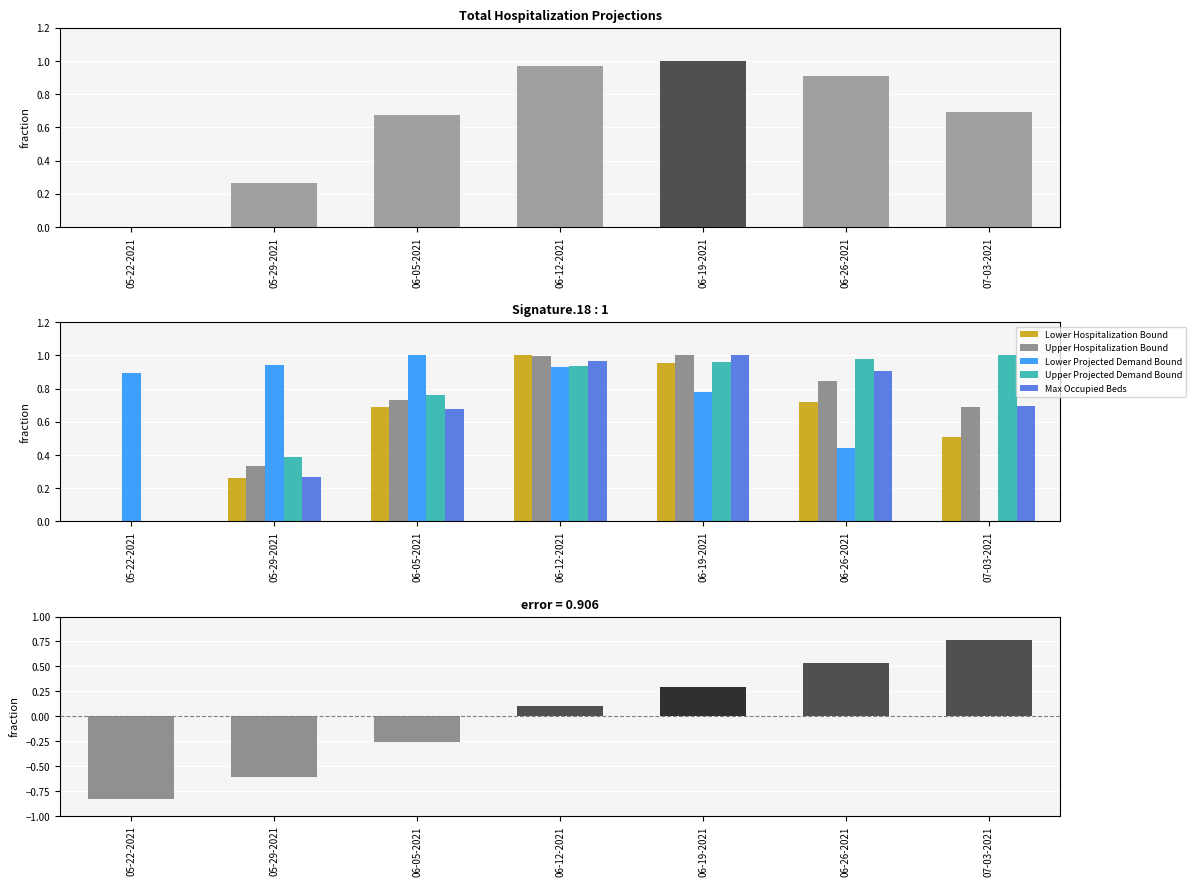

Is the value of Upper Projected Demand Bound at 06-19-2021 greater than the value of Total Projected Demand (%) at 06-12-2021?

Yes